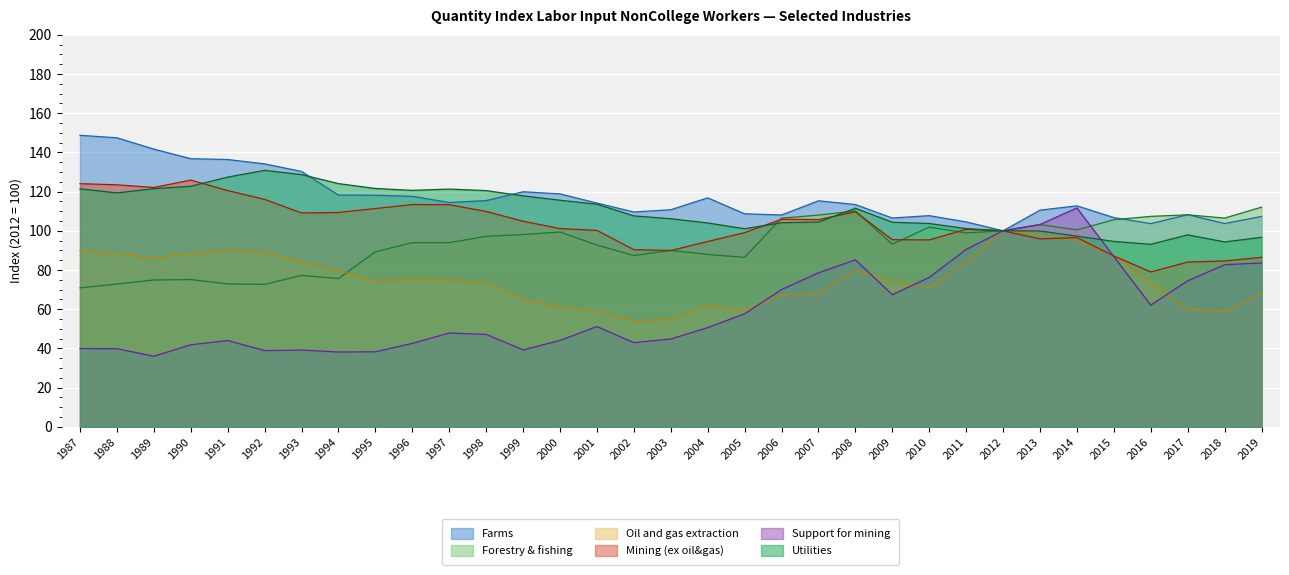

Where does the Support for mining series first go above 50?

2001